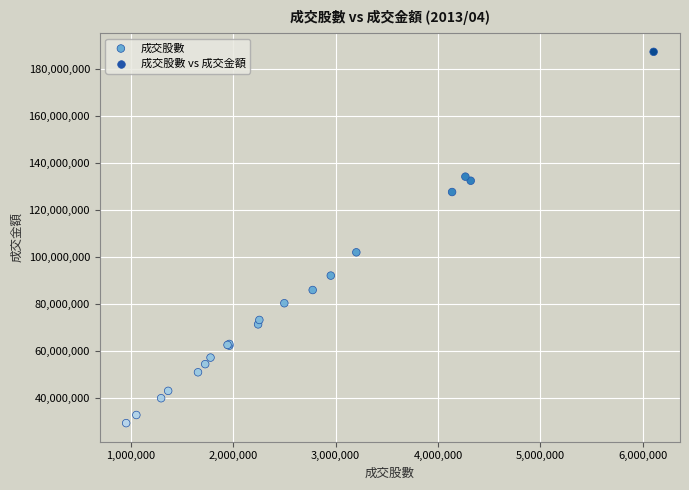

What Y value in the scatter plot is closest to 108358788?

102035312